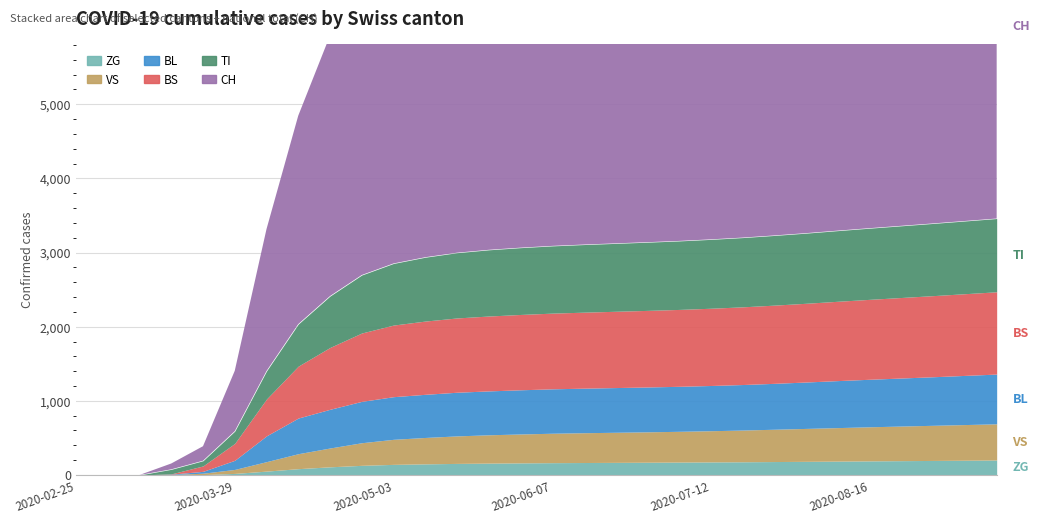

What is the average value of the TI series?

708